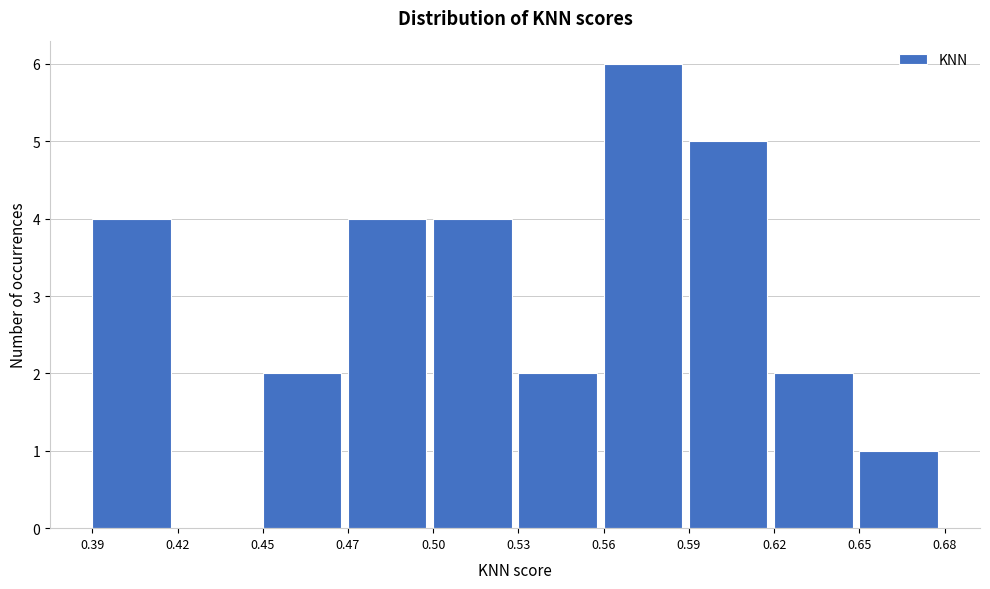

Reading left to right, extract all data points from this chart.

0.39=4	0.42=0	0.45=2	0.47=4	0.50=4	0.53=2	0.56=6	0.59=5	0.62=2	0.65=1